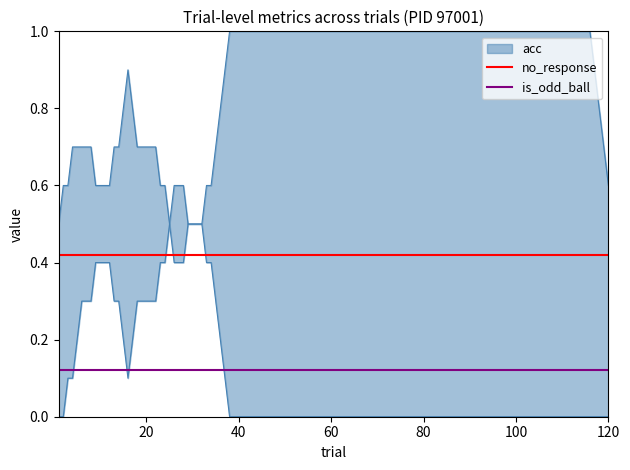

Does the chart display data point markers on the line(s)?

No